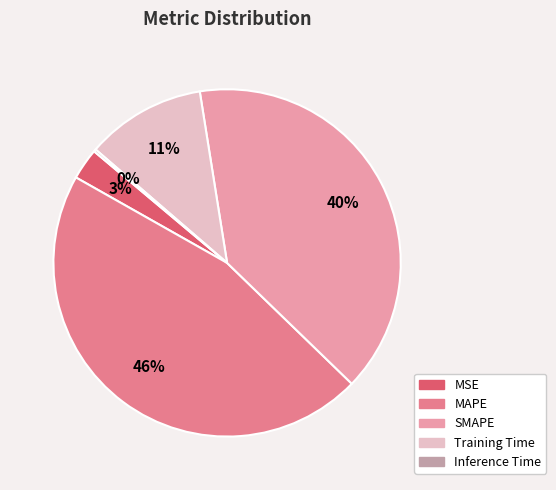

Does MSE account for over 50% of the chart?

No